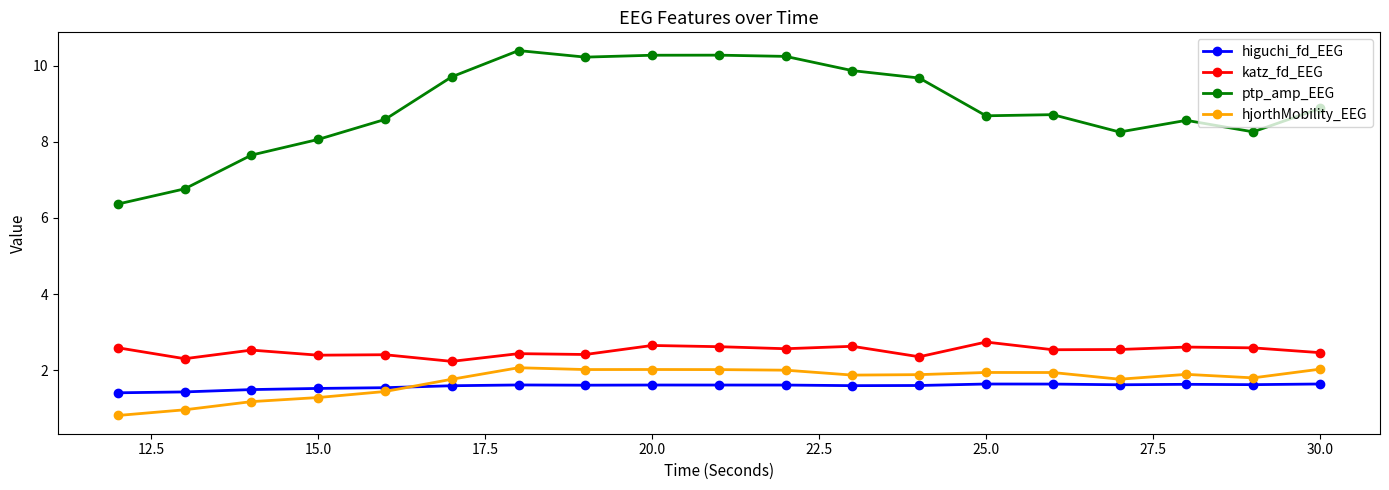

True or false: ptp_amp_EEG and hjorthMobility_EEG cross at least once.

False